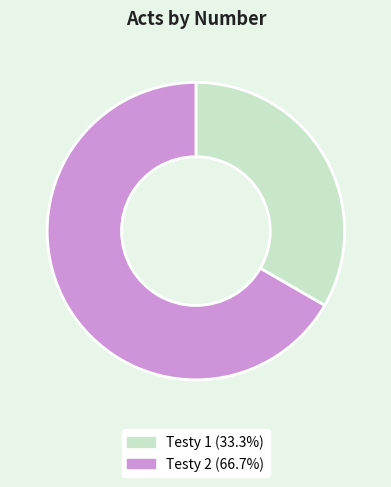

Between Testy 1 and Testy 2, which is larger?

Testy 2